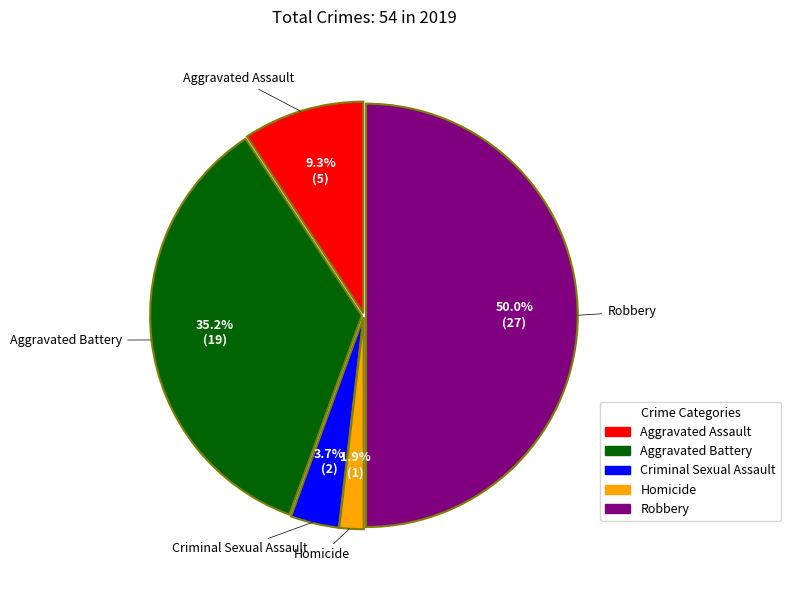

Which slice is the smallest?

Homicide